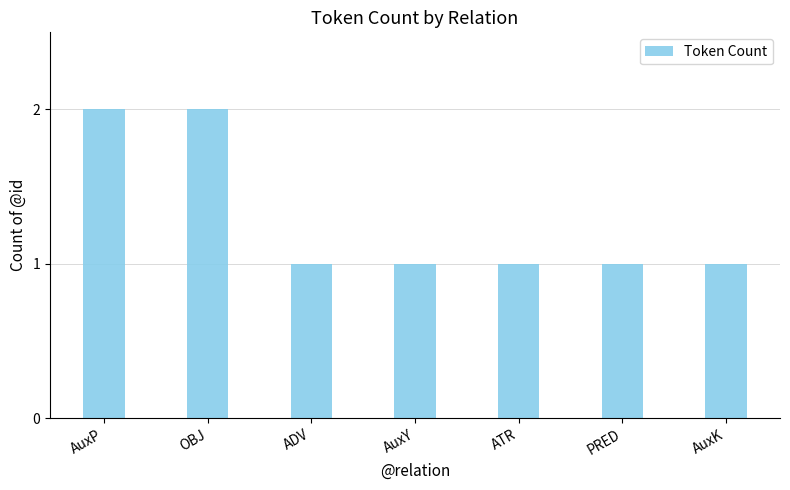

Between OBJ and PRED, which is larger?

OBJ